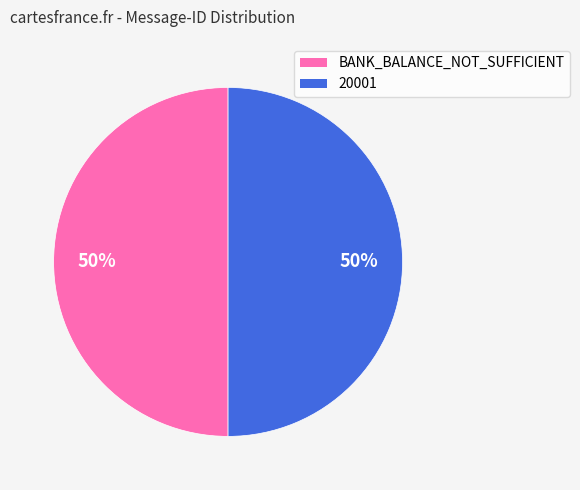

To the nearest percent, what portion does BANK_BALANCE_NOT_SUFFICIENT represent?

50%